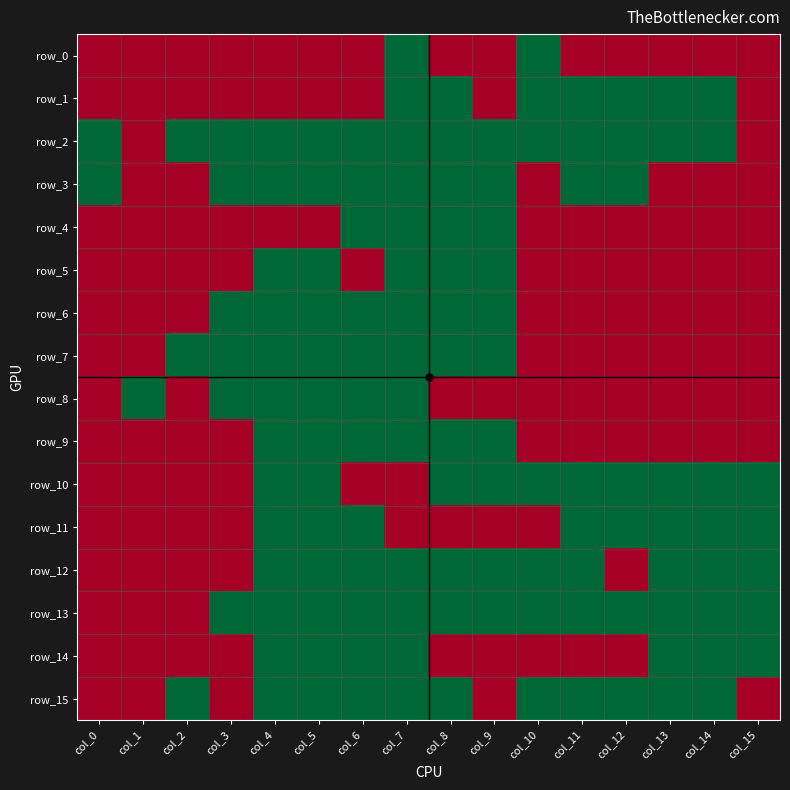

Is it true that row_11 equals 0 at col_1?

True